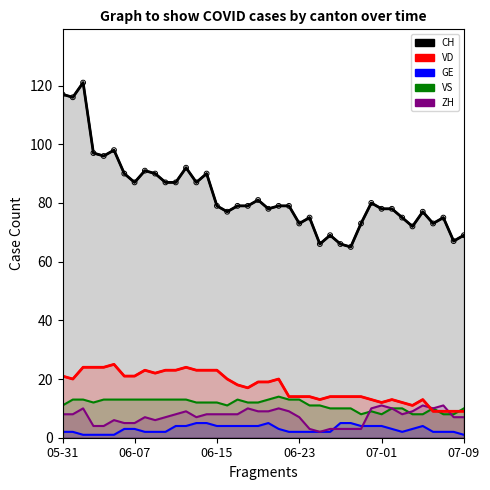

At which category is the sum across all series the highest?

2020-06-02